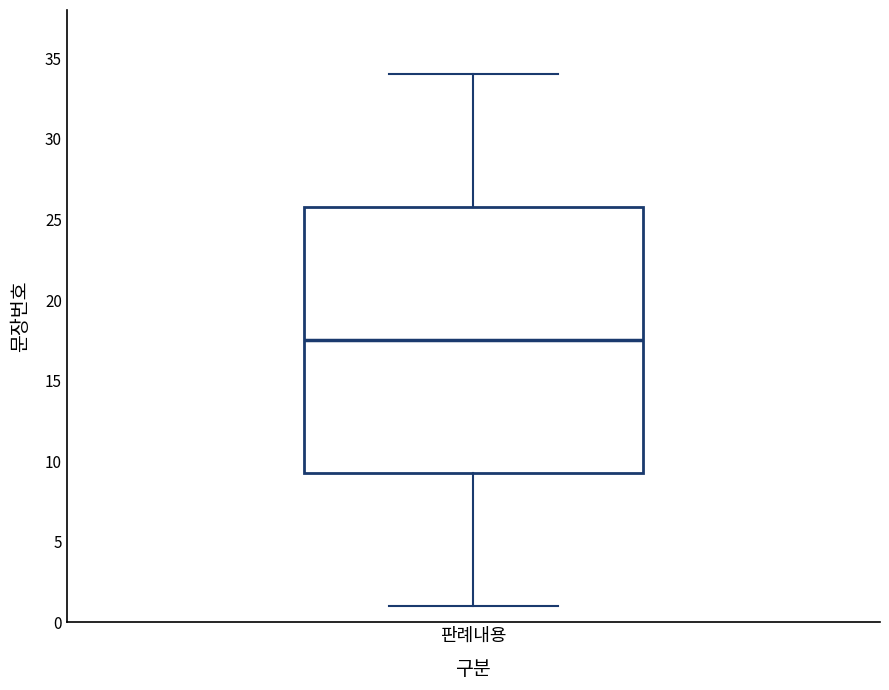

Where is the upper edge of the box for 판례내용 on the y-axis? The values are not printed on the chart, so give them approximately, as read against the axis.

26.0